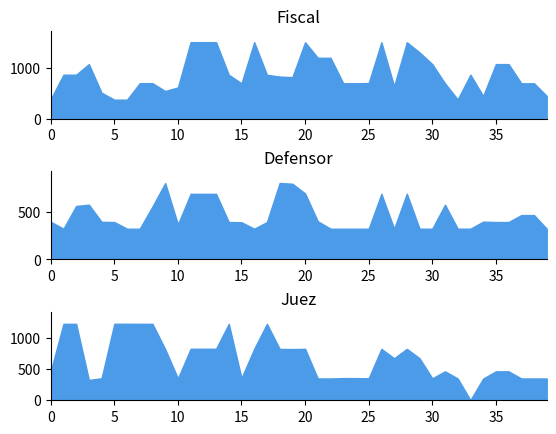

How many times do Defensor and Fiscal cross each other?

5